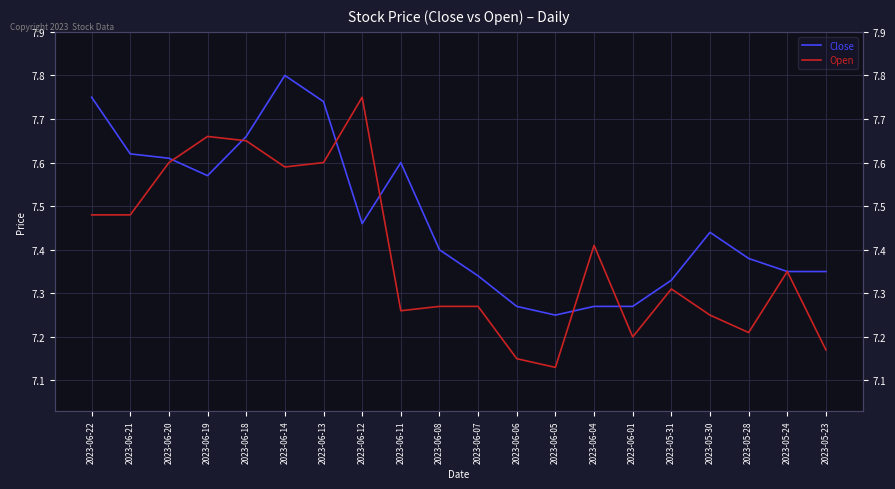

Reading right to left, extract all data points from this chart.

Close: 7.3	7.3	7.4	7.4	7.3	7.3	7.3	7.2	7.3	7.3	7.4	7.6	7.5	7.7	7.8	7.7	7.6	7.6	7.6	7.8
Open: 7.2	7.3	7.2	7.2	7.3	7.2	7.4	7.1	7.2	7.3	7.3	7.3	7.8	7.6	7.6	7.7	7.7	7.6	7.5	7.5